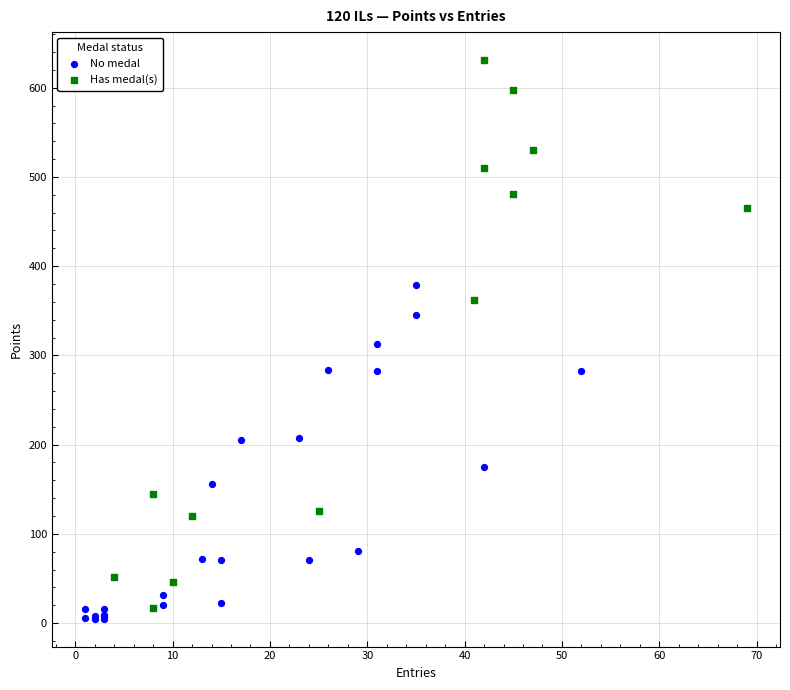

What are all the series names shown in the legend?

No medal, Has medal(s)